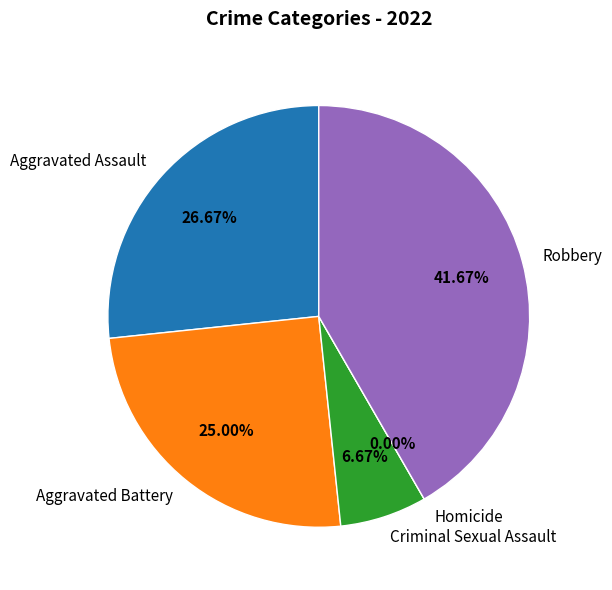

Which has a higher value, Criminal Sexual Assault or Homicide?

Criminal Sexual Assault